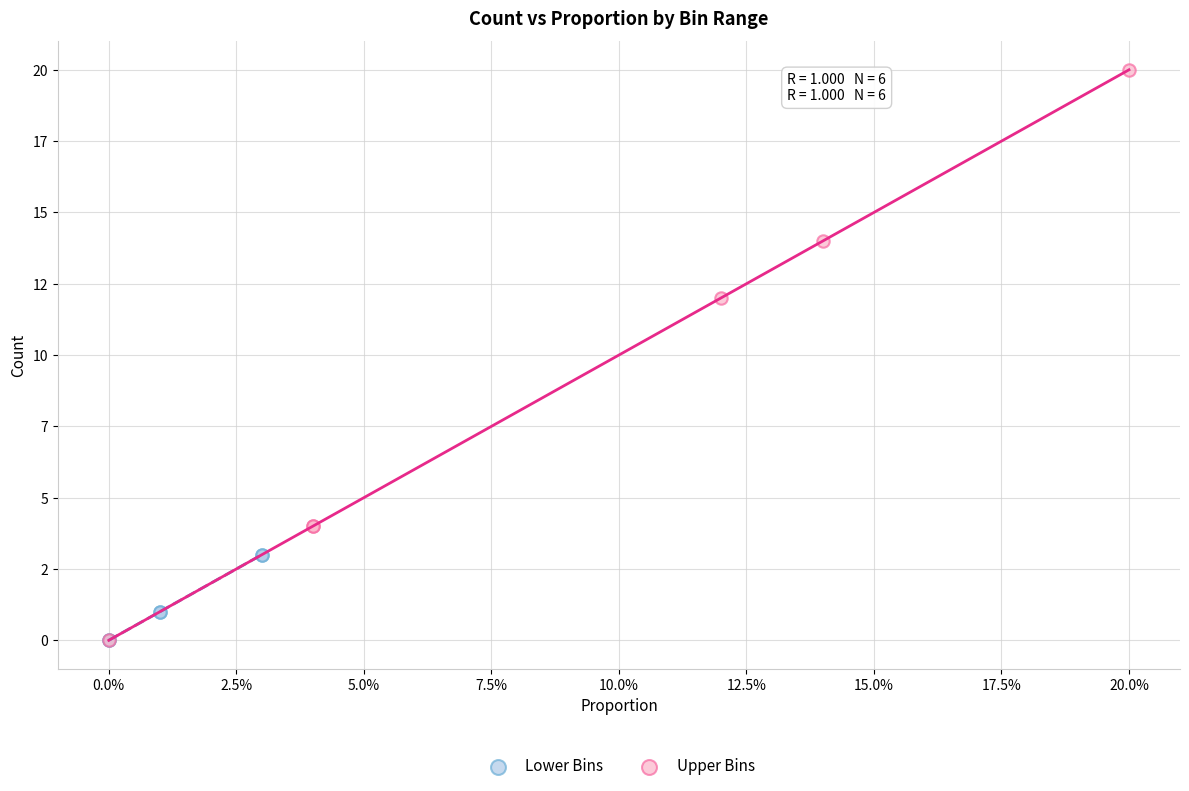

What are all the series names shown in the legend?

Lower Bins, Upper Bins